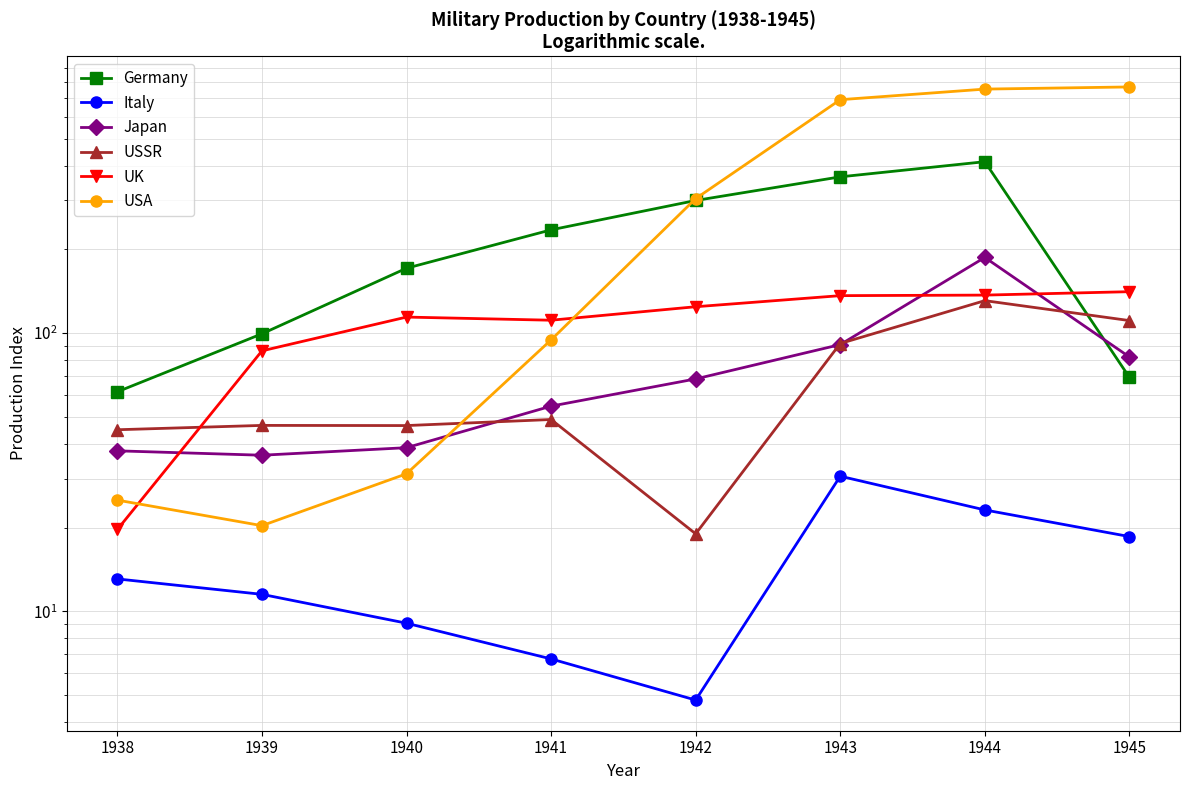

In UK, how many points are lower than both neighbors (excluding endpoints)?

1